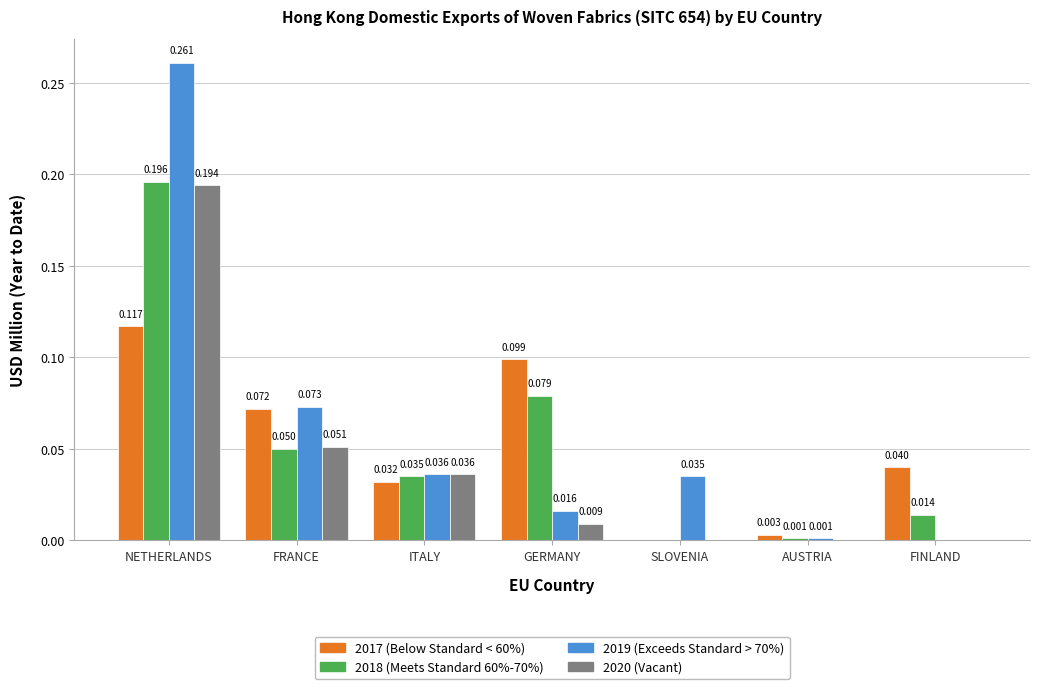

At which category is the sum across all series the highest?

NETHERLANDS